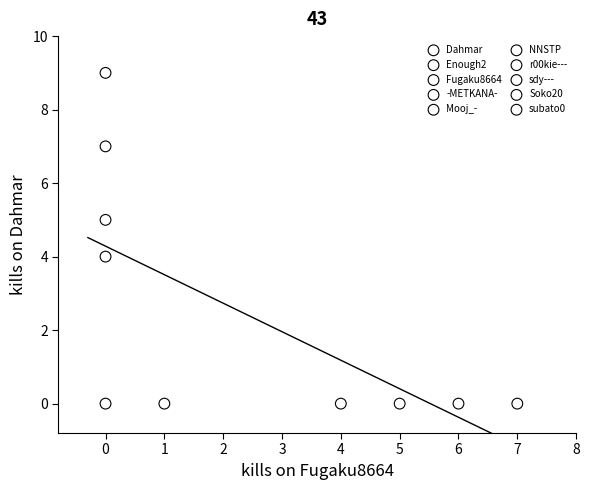

What are all the series names shown in the legend?

Dahmar, Enough2, Fugaku8664, -METKANA-, Mooj_-, NNSTP, r00kie---, sdy---, Soko20, subato0